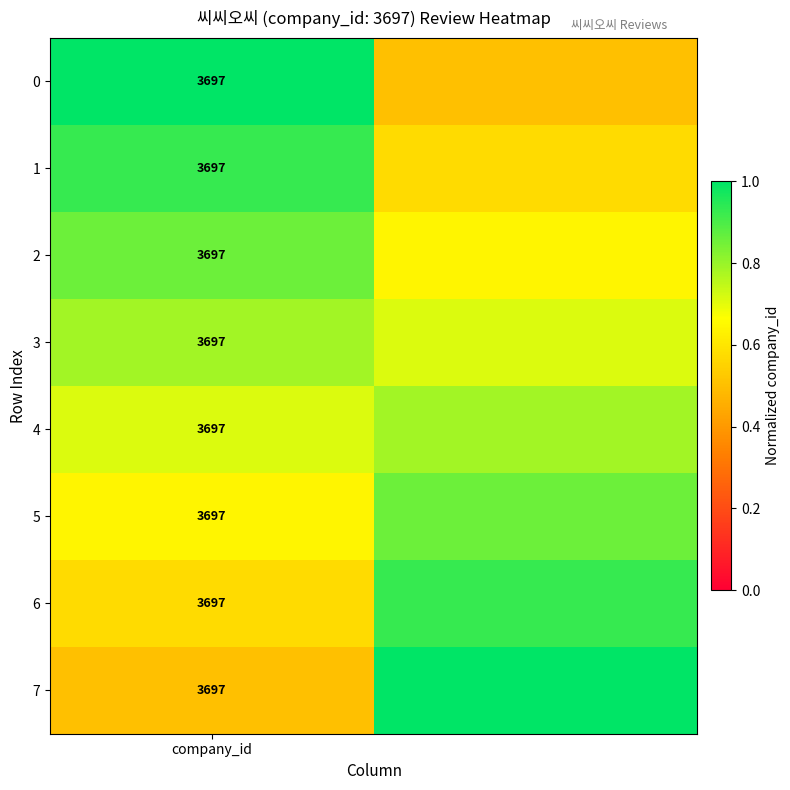

What is the difference between the maximum and minimum values in the 5 series?

0.2